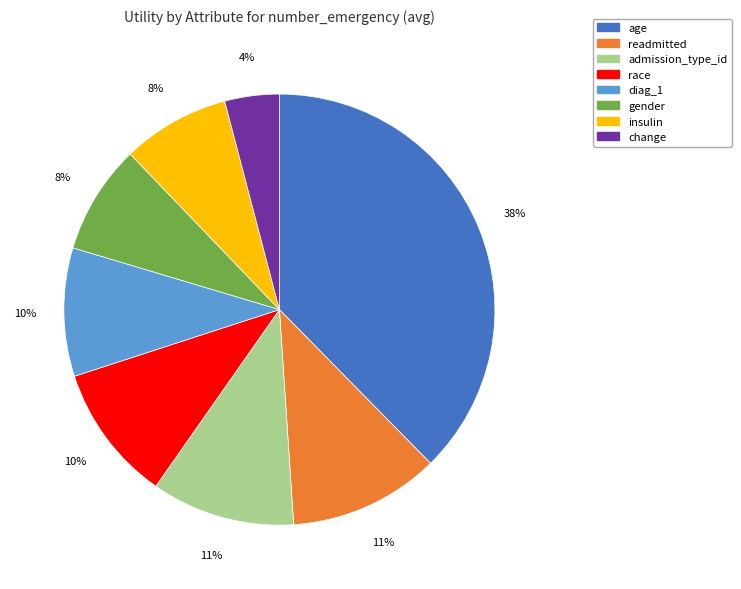

Count the number of slices in the pie.

8